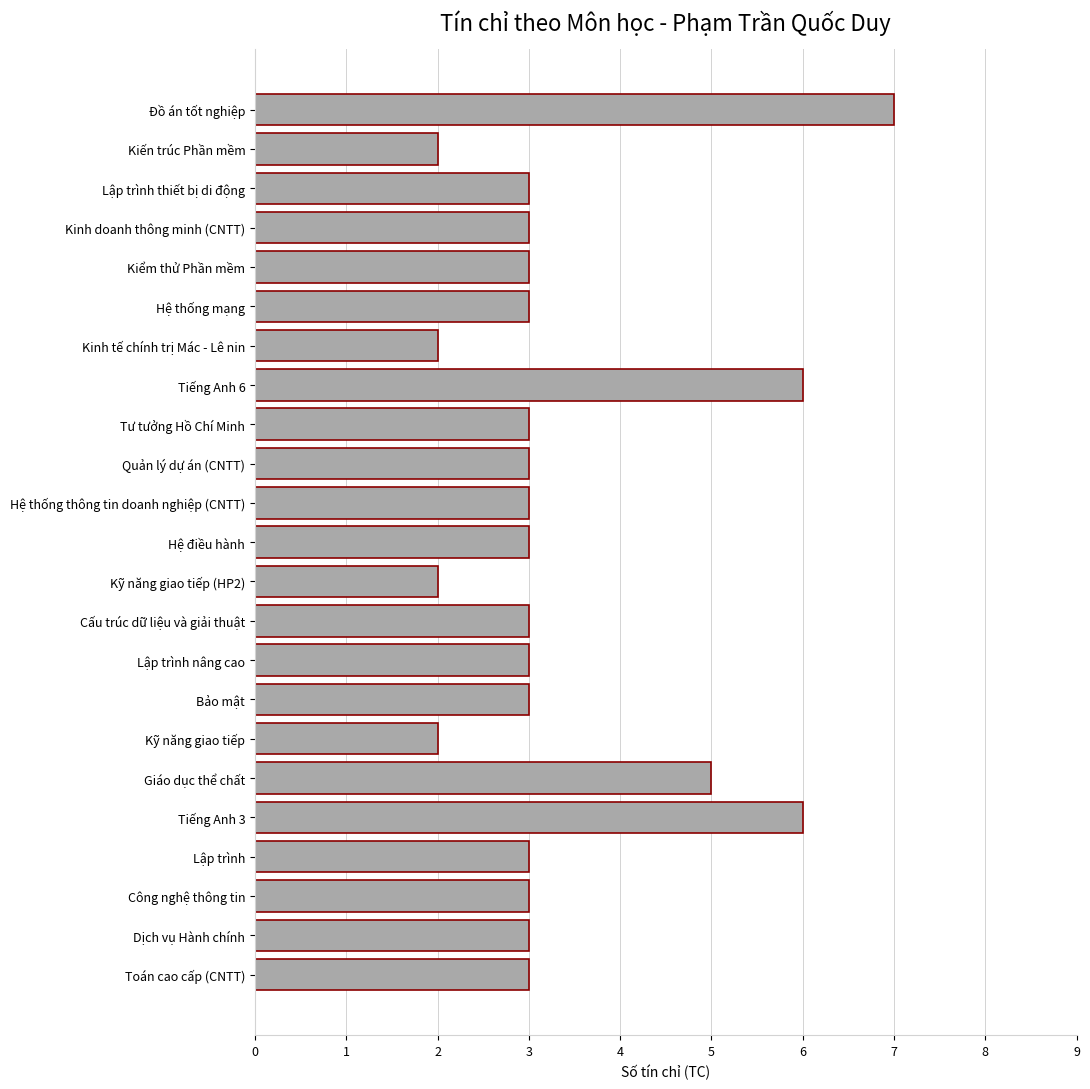

Which has a higher value, Kiến trúc Phần mềm or Lập trình?

Lập trình